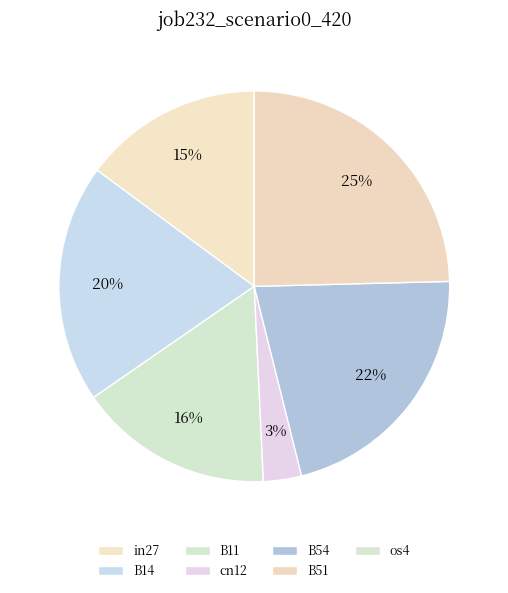

Is there any slice that represents more than half of the pie?

No